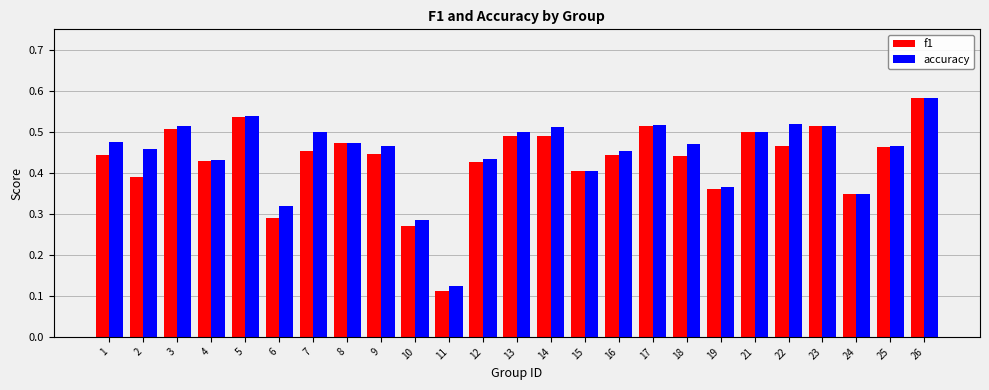

Which series changed the most between 12 and 13?

accuracy